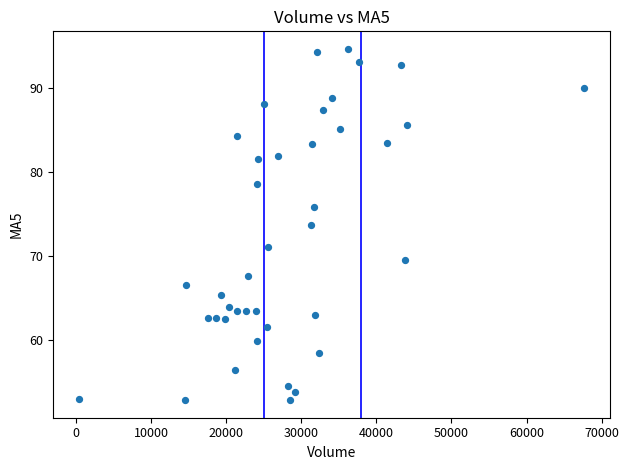

What is the range of X values (max minus min)?

67358.4